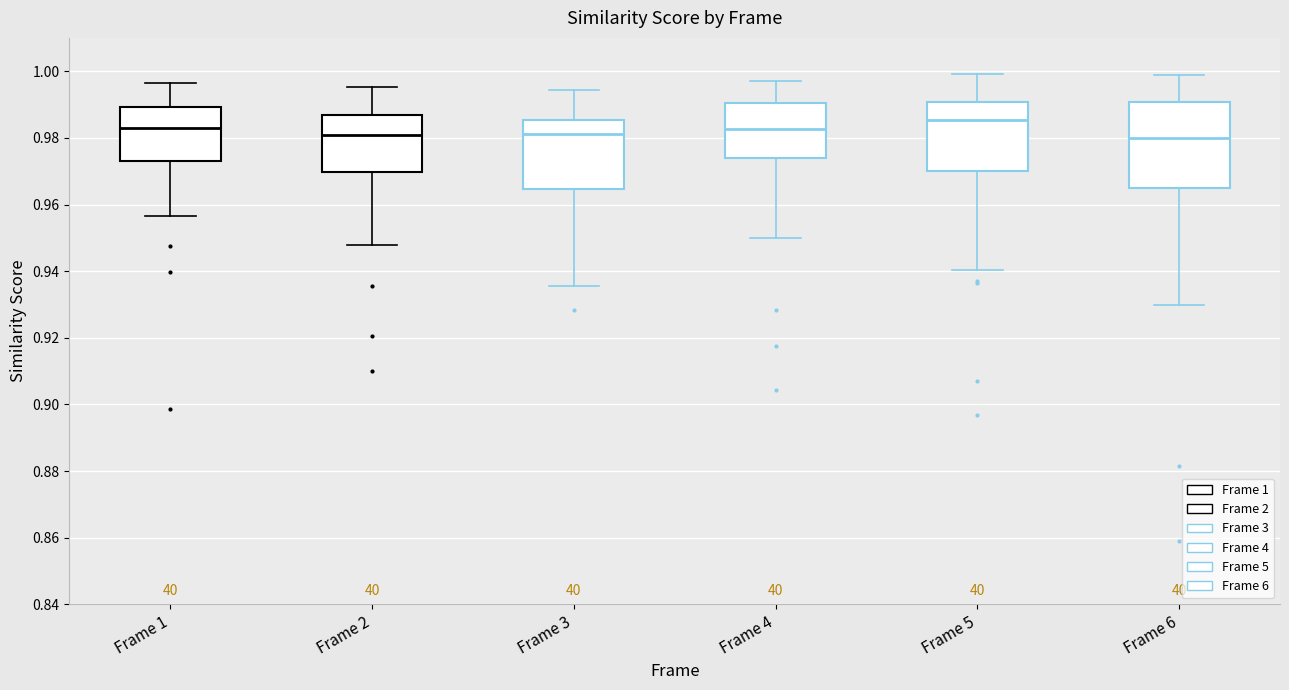

Reading left to right, read every box against the y-axis: the position of its median line, the range the box covers, and the ends of its whiskers. The values are not printed on the chart, so give them approximately, as read against the axis.

Frame 1: median 0.982, box 0.974 to 0.990, whiskers 0.956 to 0.996
Frame 2: median 0.980, box 0.970 to 0.986, whiskers 0.948 to 0.996
Frame 3: median 0.982, box 0.964 to 0.986, whiskers 0.936 to 0.994
Frame 4: median 0.982, box 0.974 to 0.990, whiskers 0.950 to 0.996
Frame 5: median 0.986, box 0.970 to 0.990, whiskers 0.940 to 1.000
Frame 6: median 0.980, box 0.964 to 0.990, whiskers 0.930 to 0.998